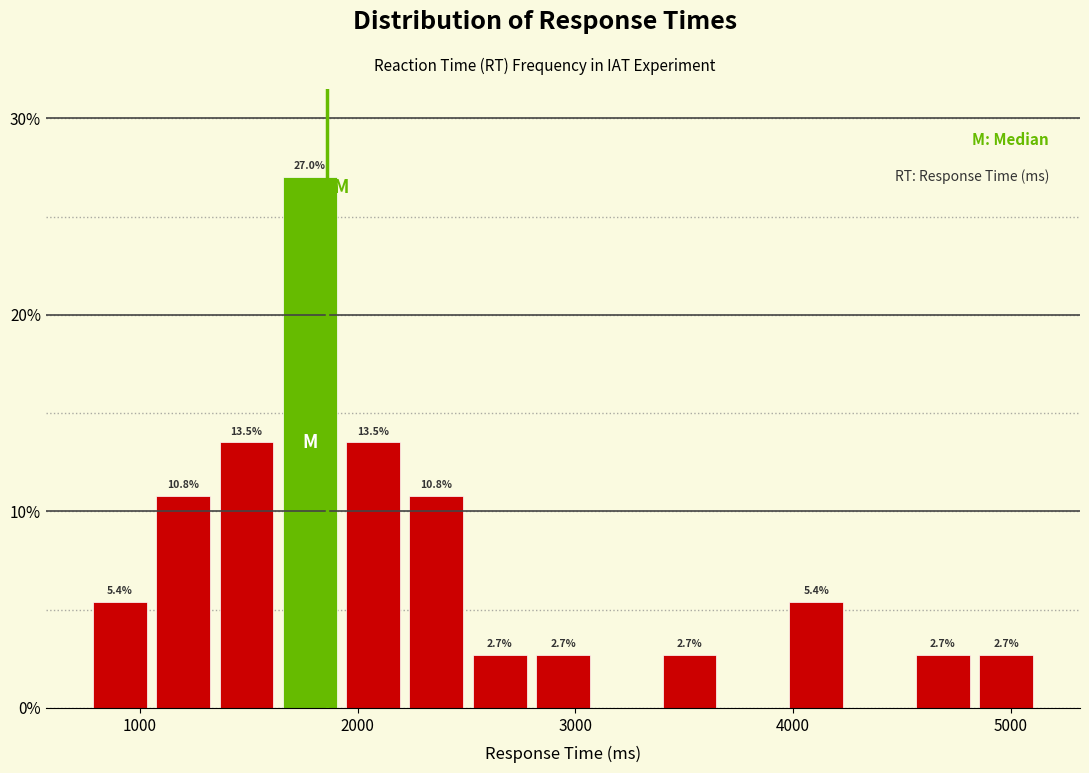

Read against the x-axis, roughly where is the centre of the tallest bar?

1800